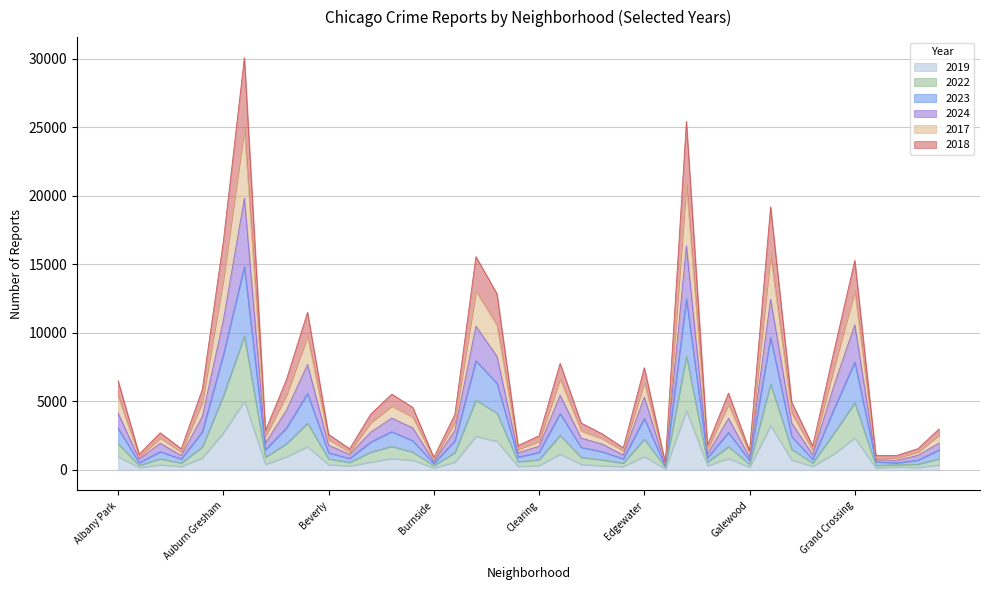

The value of 2022 at Avondale is 4054. True or false?

False